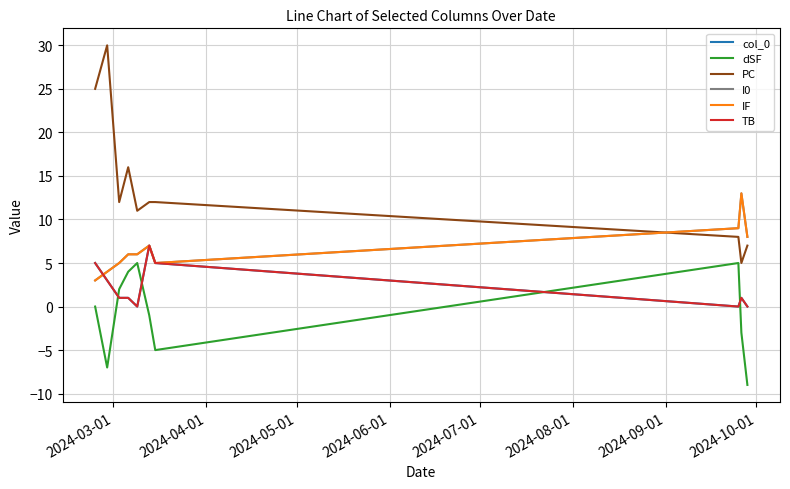

True or false: IF and PC cross at least once.

True